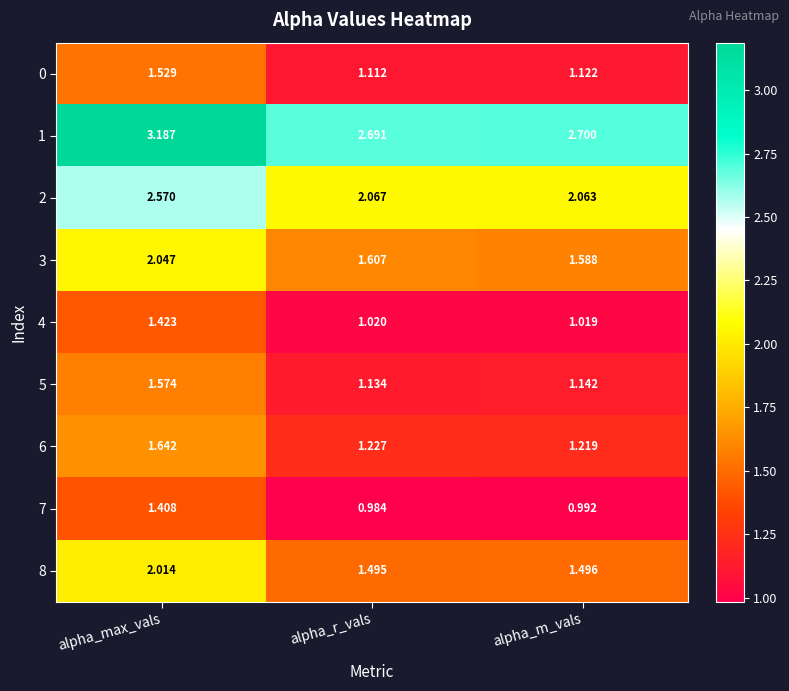

Which category has the lowest value across all series?

alpha_r_vals